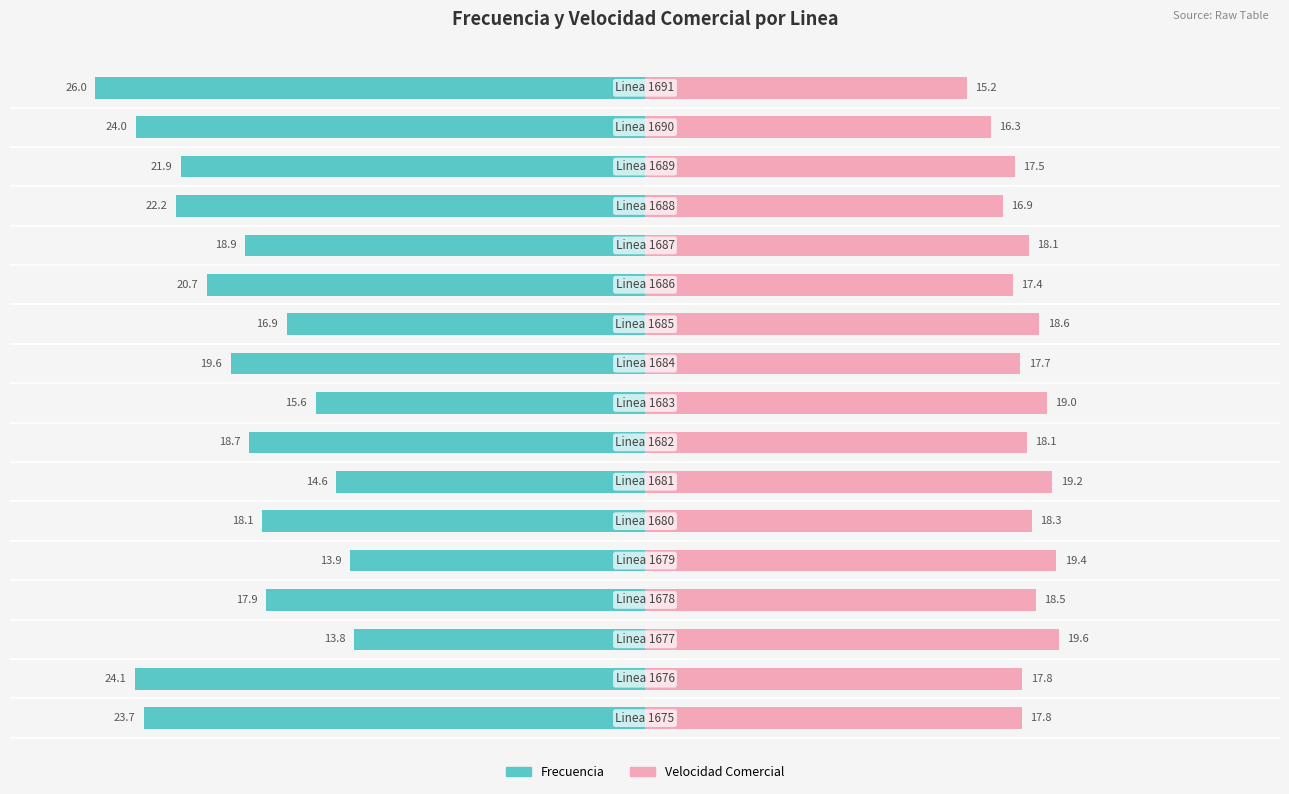

Reading left to right, extract all data points from this chart.

Frecuencia: -23.7	-24.1	-13.8	-17.9	-13.9	-18.1	-14.6	-18.7	-15.6	-19.6	-16.9	-20.7	-18.9	-22.2	-21.9	-24.0	-26.0
Velocidad Comercial: 17.8	17.8	19.6	18.5	19.4	18.3	19.2	18.1	19.0	17.7	18.6	17.4	18.1	16.9	17.5	16.3	15.2